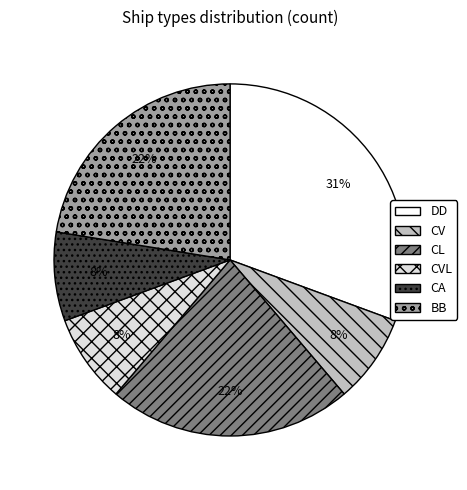

Is the sum of CV and CVL greater than half?

No